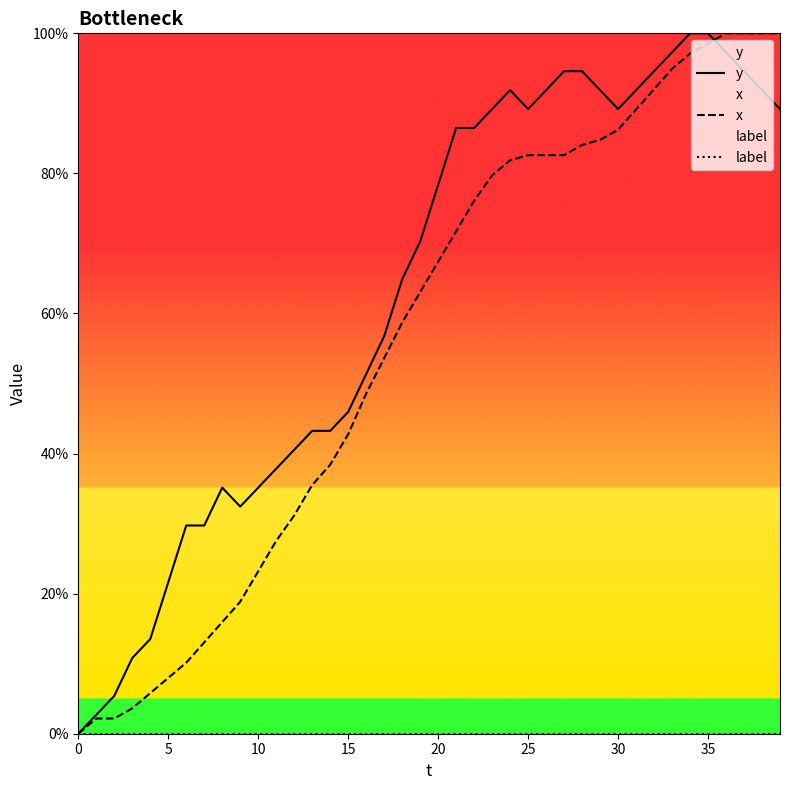

Does the chart display data point markers on the line(s)?

No